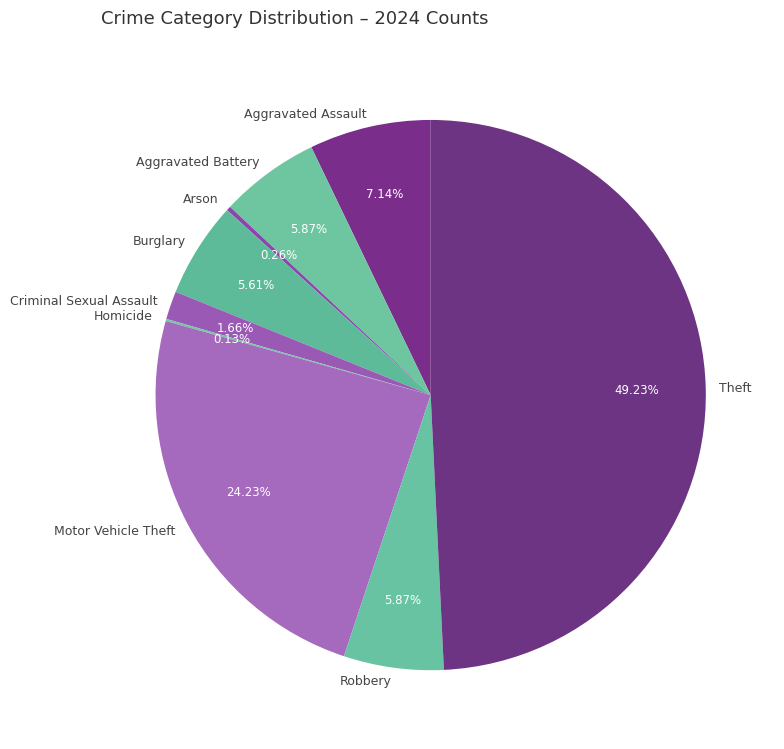

Is it true that Burglary is 6% of the pie?

True